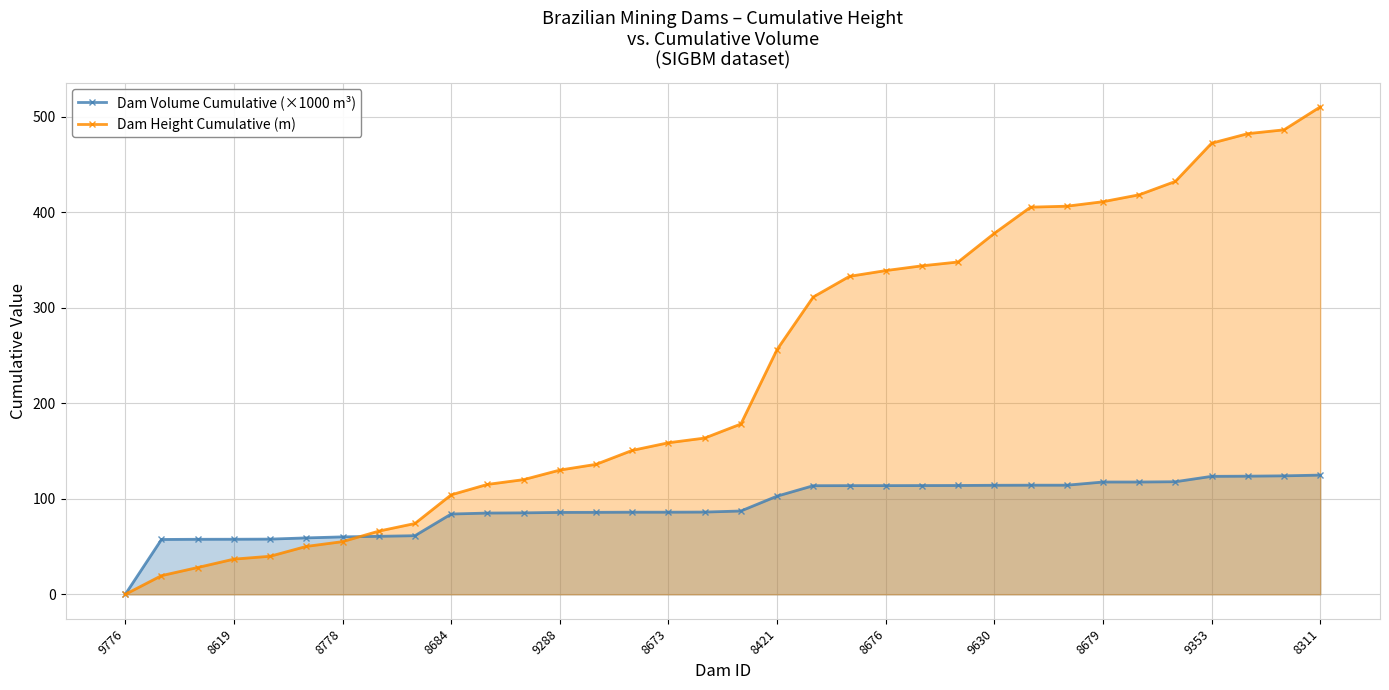

What are all the series names shown in the legend?

Dam Volume Cumulative (×1000 m³), Dam Height Cumulative (m)